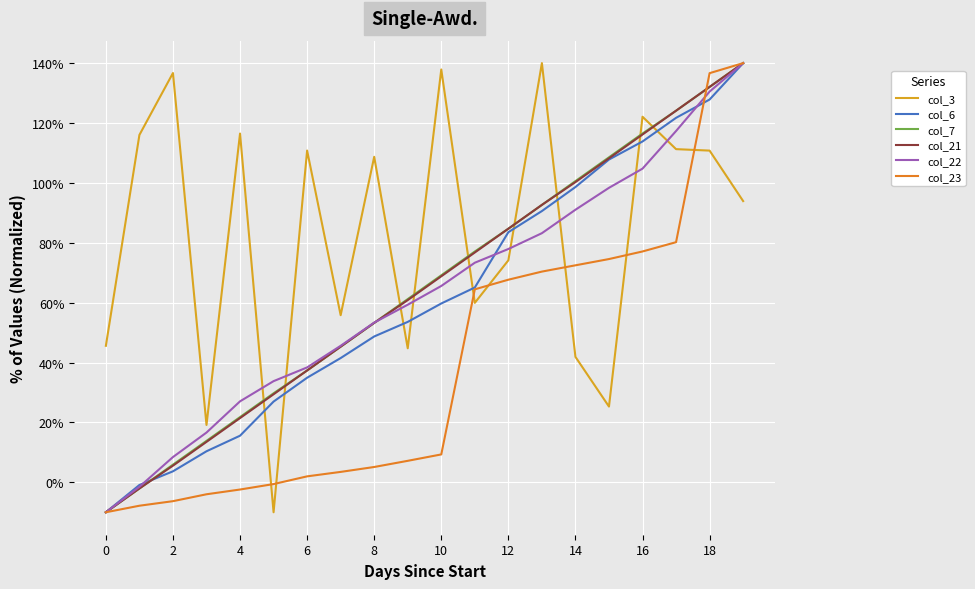

What is the smallest value displayed?

-10.0